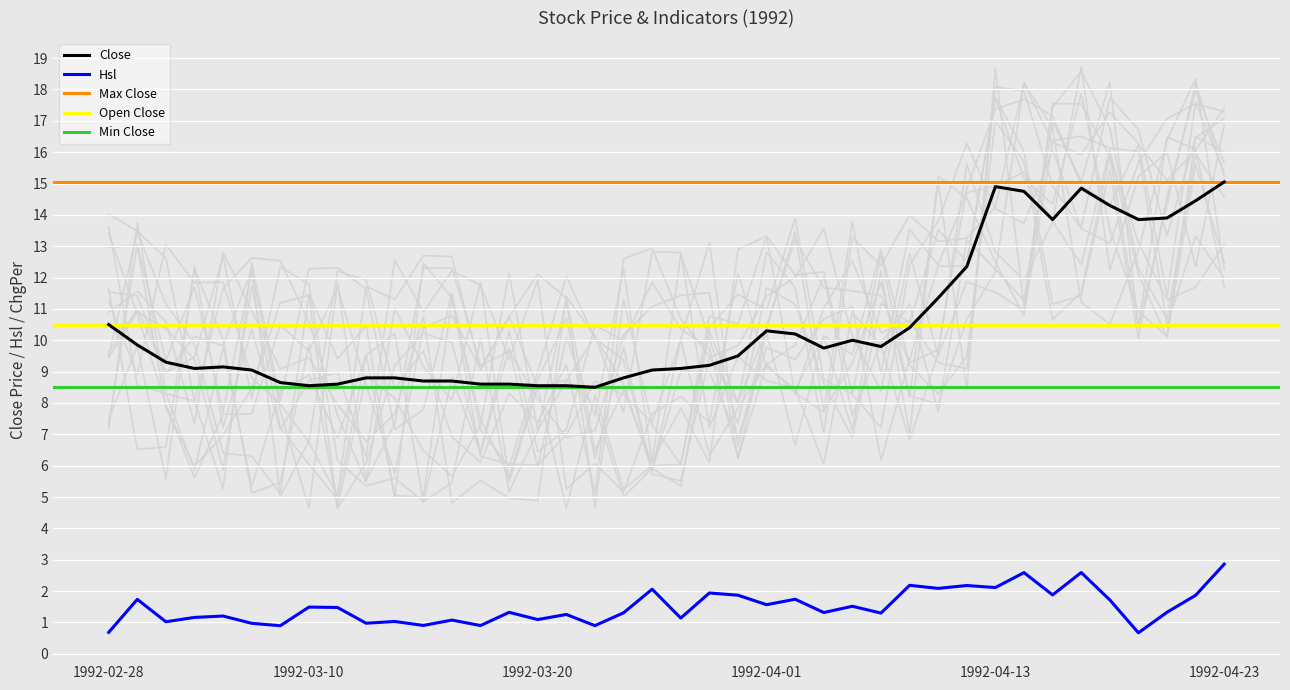

The Close series shows 8.6 at 1992-03-11. True or false?

True